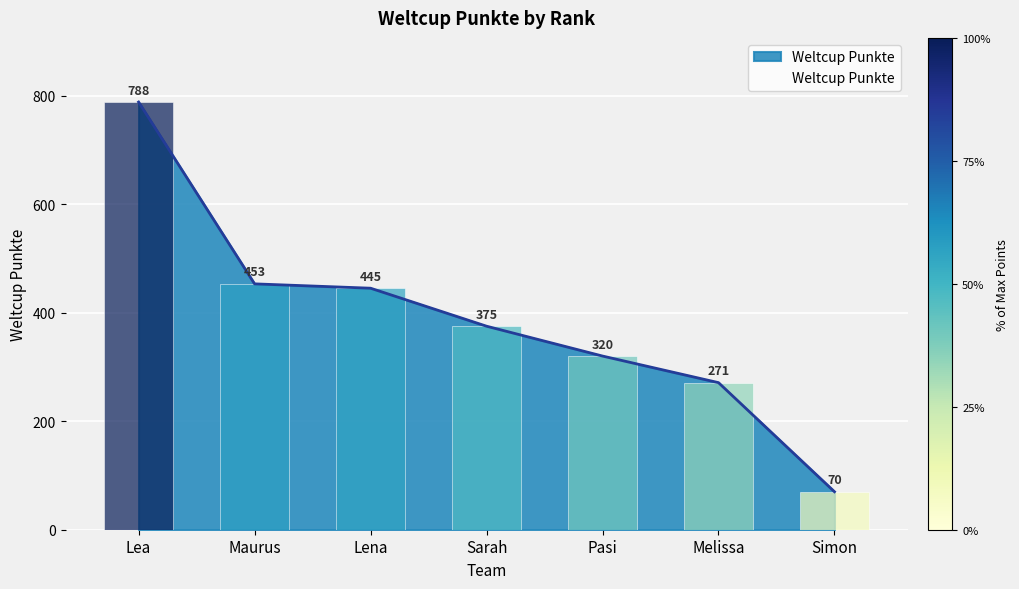

Where does the data first go above 375?

Lea